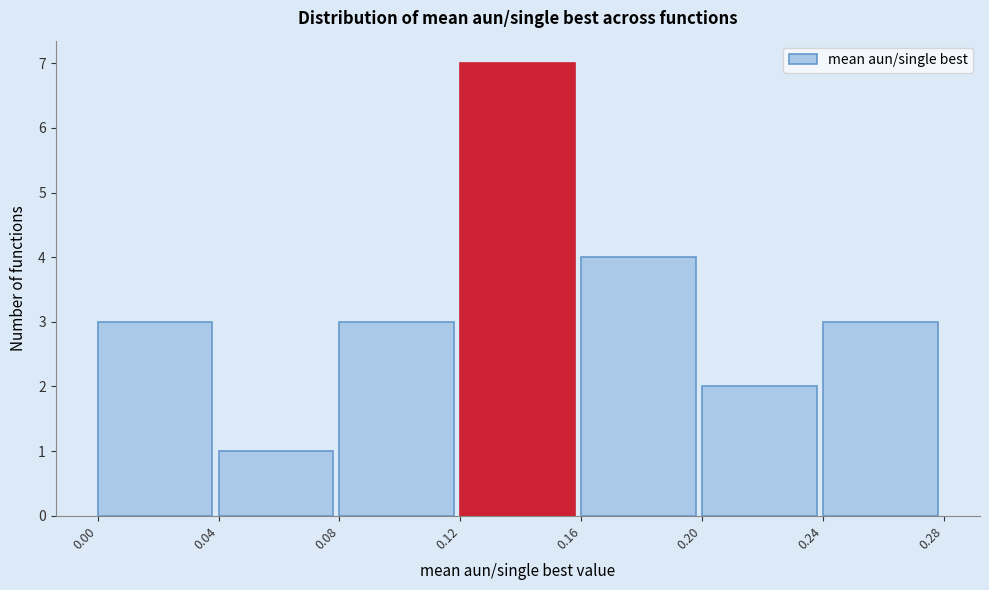

Reading left to right, list every bar in this chart as the range it spans on the x-axis followed by its height. The values are not printed on the chart, so give them approximately, as read against the axis.

0.00 to 0.04: 3
0.04 to 0.08: 1
0.08 to 0.12: 3
0.12 to 0.16: 7
0.16 to 0.20: 4
0.20 to 0.24: 2
0.24 to 0.28: 3